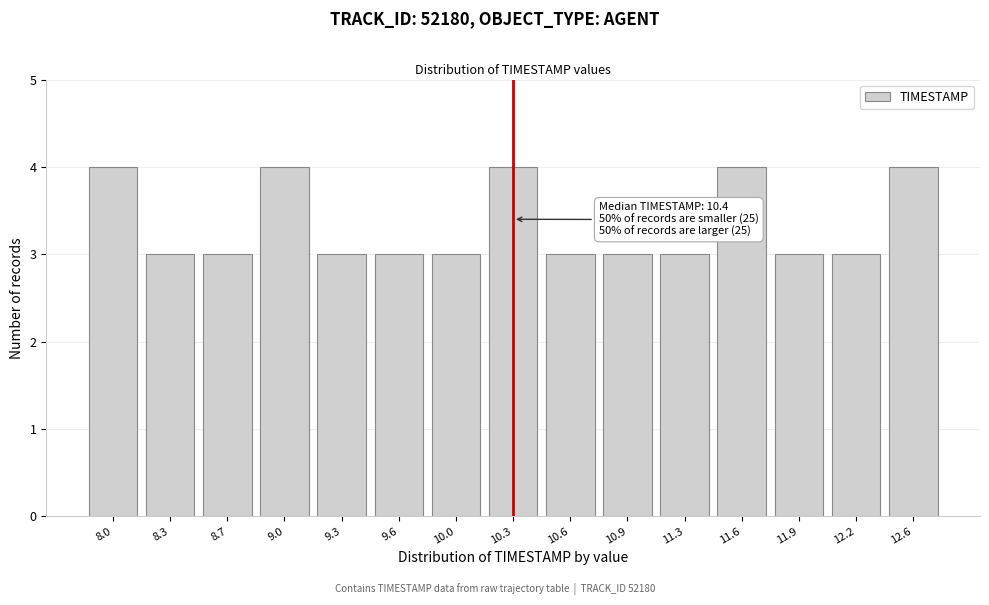

Reading right to left, list all the values displayed in this chart.

12.6=4	12.2=3	11.9=3	11.6=4	11.3=3	10.9=3	10.6=3	10.3=4	10.0=3	9.6=3	9.3=3	9.0=4	8.7=3	8.3=3	8.0=4